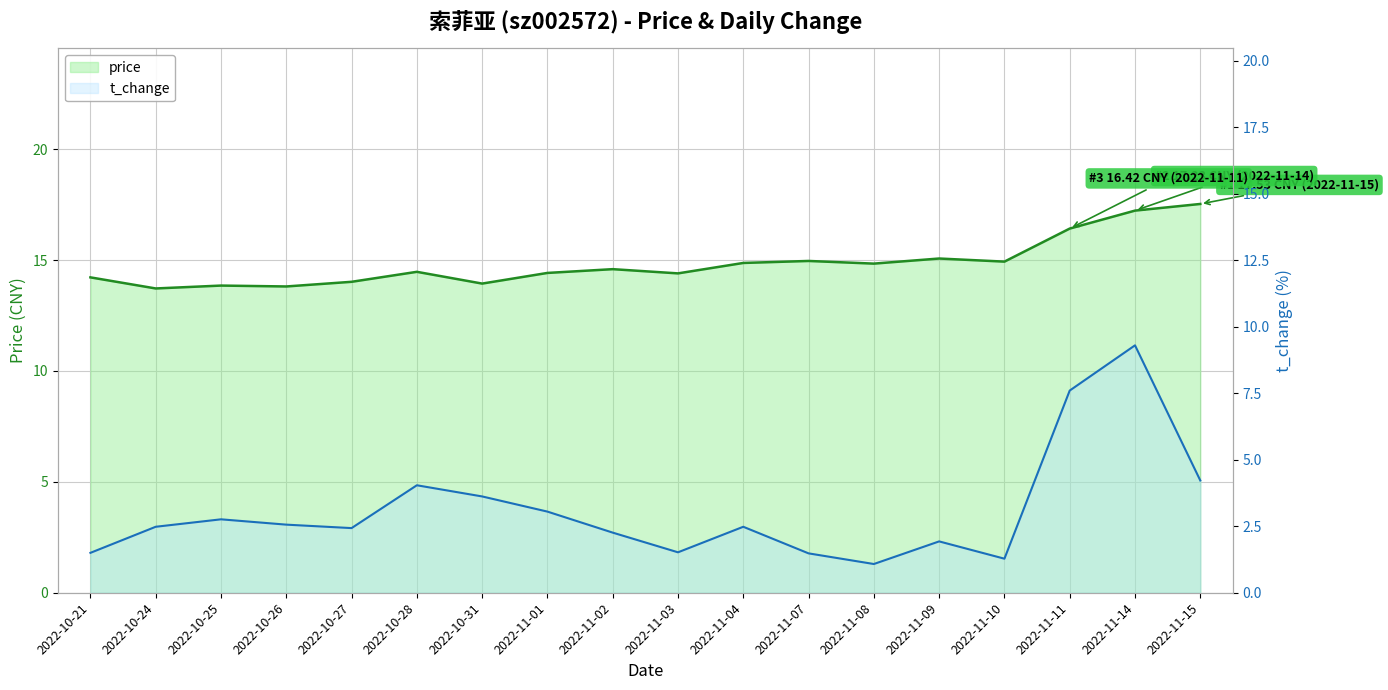

What is the difference between the price values at 2022-11-15 and 2022-10-31?

3.6